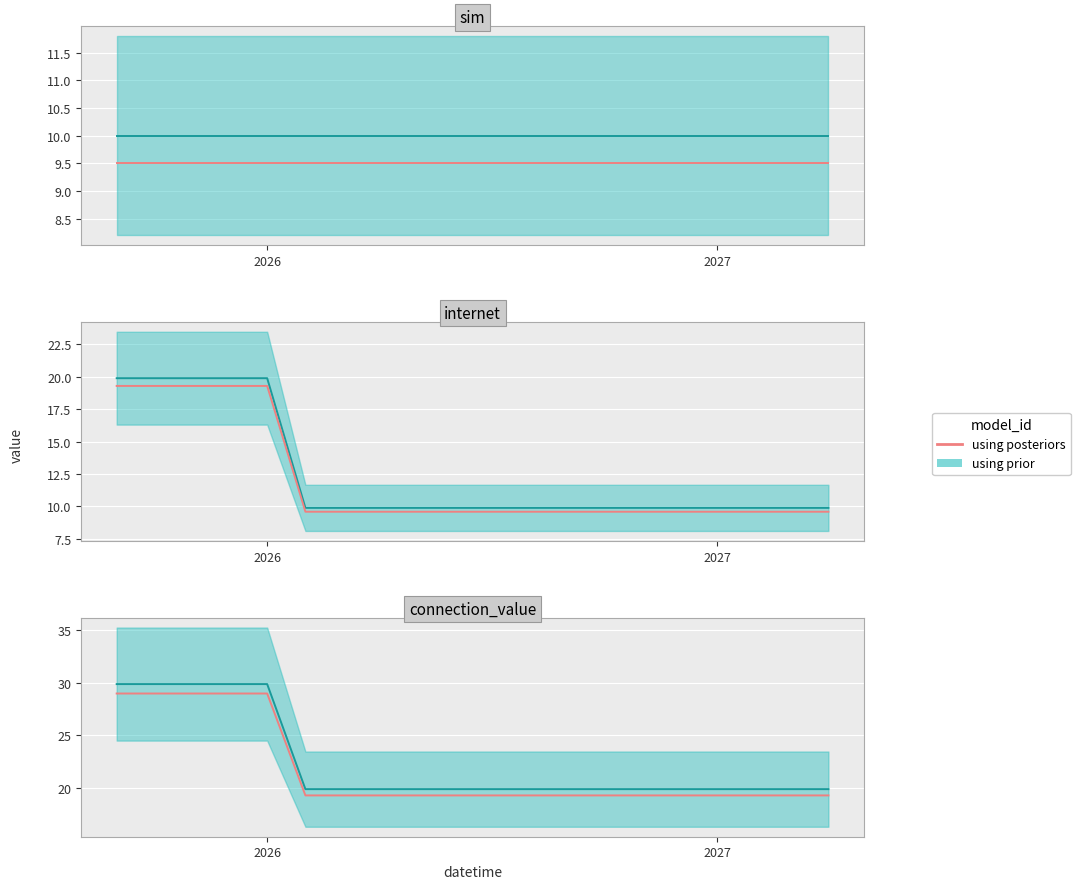

What is the value of the 6th point from the left?

19.3